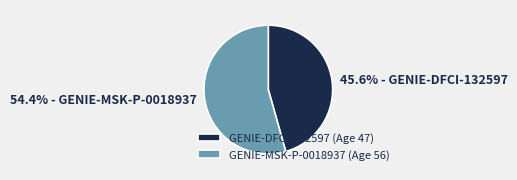

How many slices are in this pie chart?

2